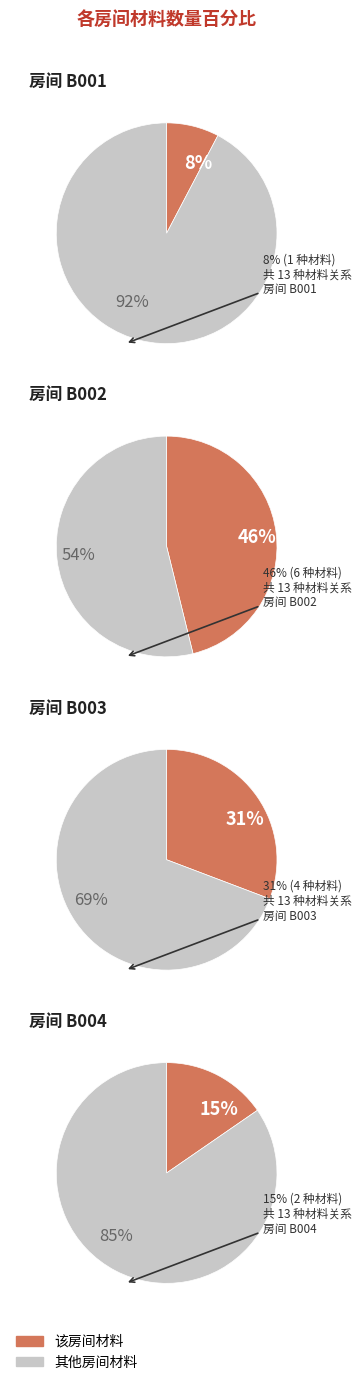

To the nearest percent, what portion does B004 represent?

15%